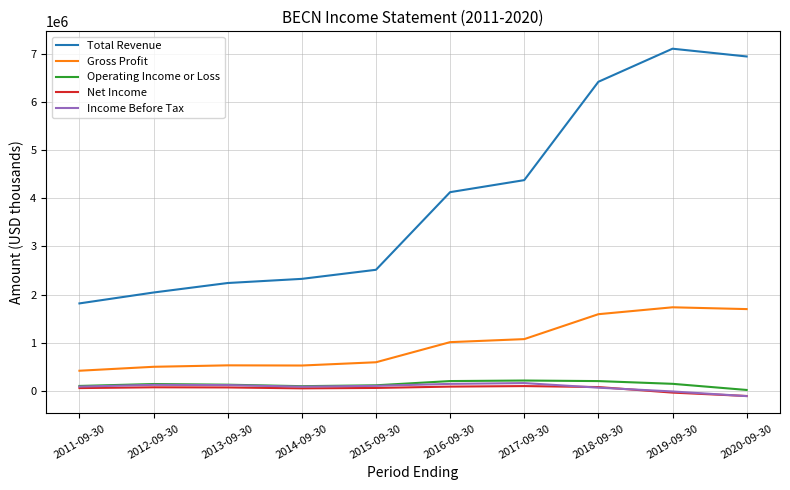

True or false: Income Before Tax and Gross Profit intersect in this chart.

False